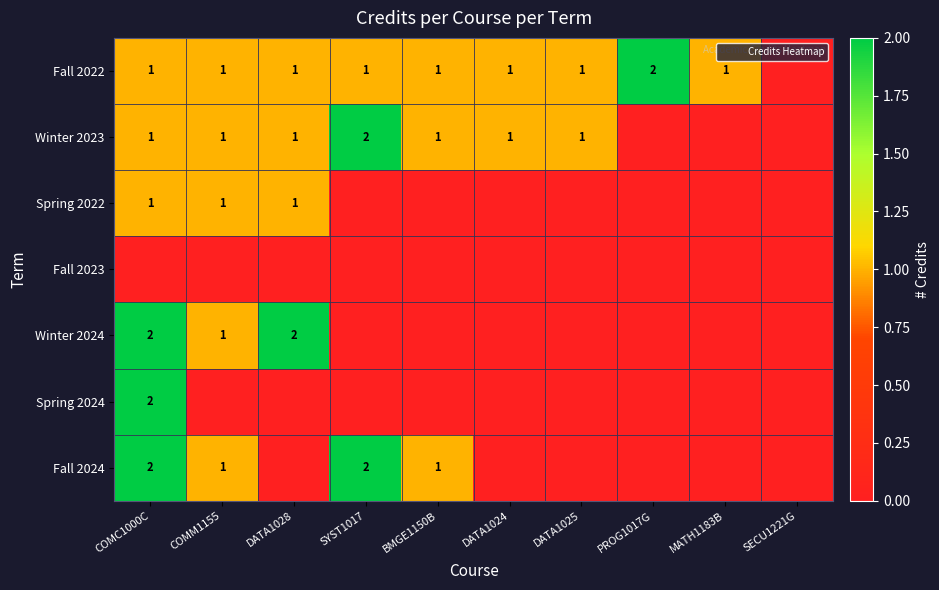

List the labels in order of Winter 2024 value, largest first.

COMC1000C, DATA1028, COMM1155, SYST1017, BMGE1150B, DATA1024, DATA1025, PROG1017G, MATH1183B, SECU1221G